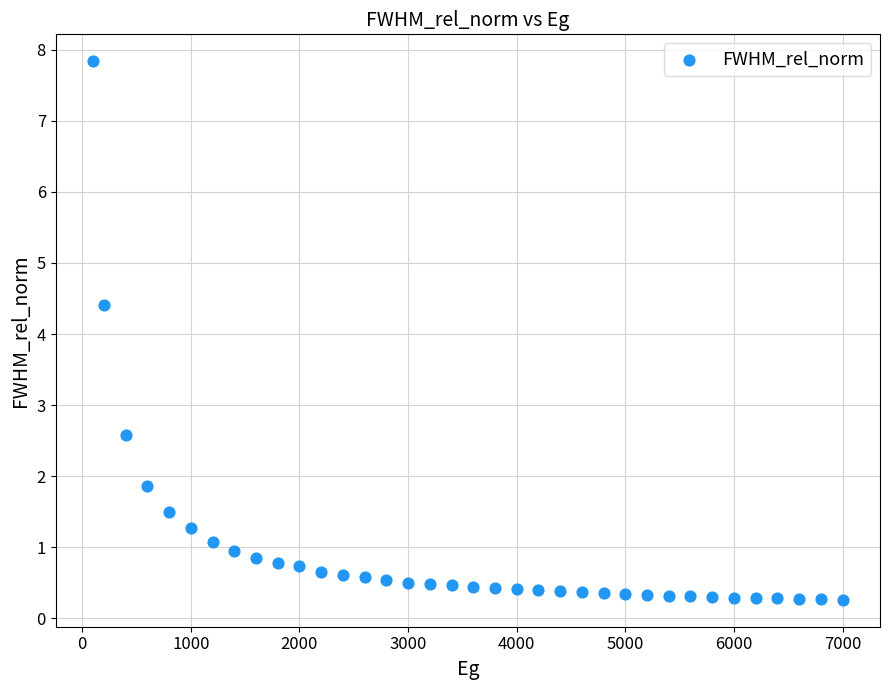

What Y value in the scatter plot is closest to 4?

4.4